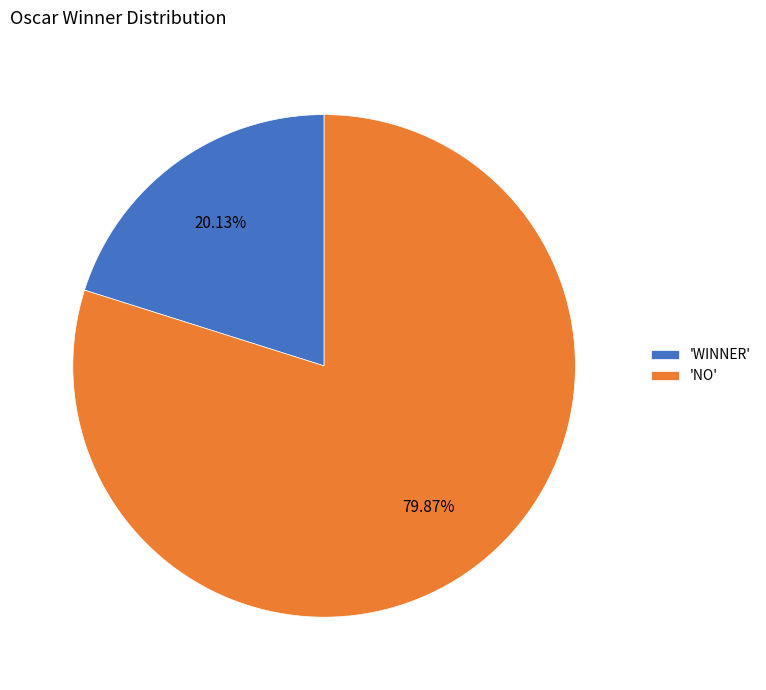

What is the smallest slice in the pie chart?

'WINNER'